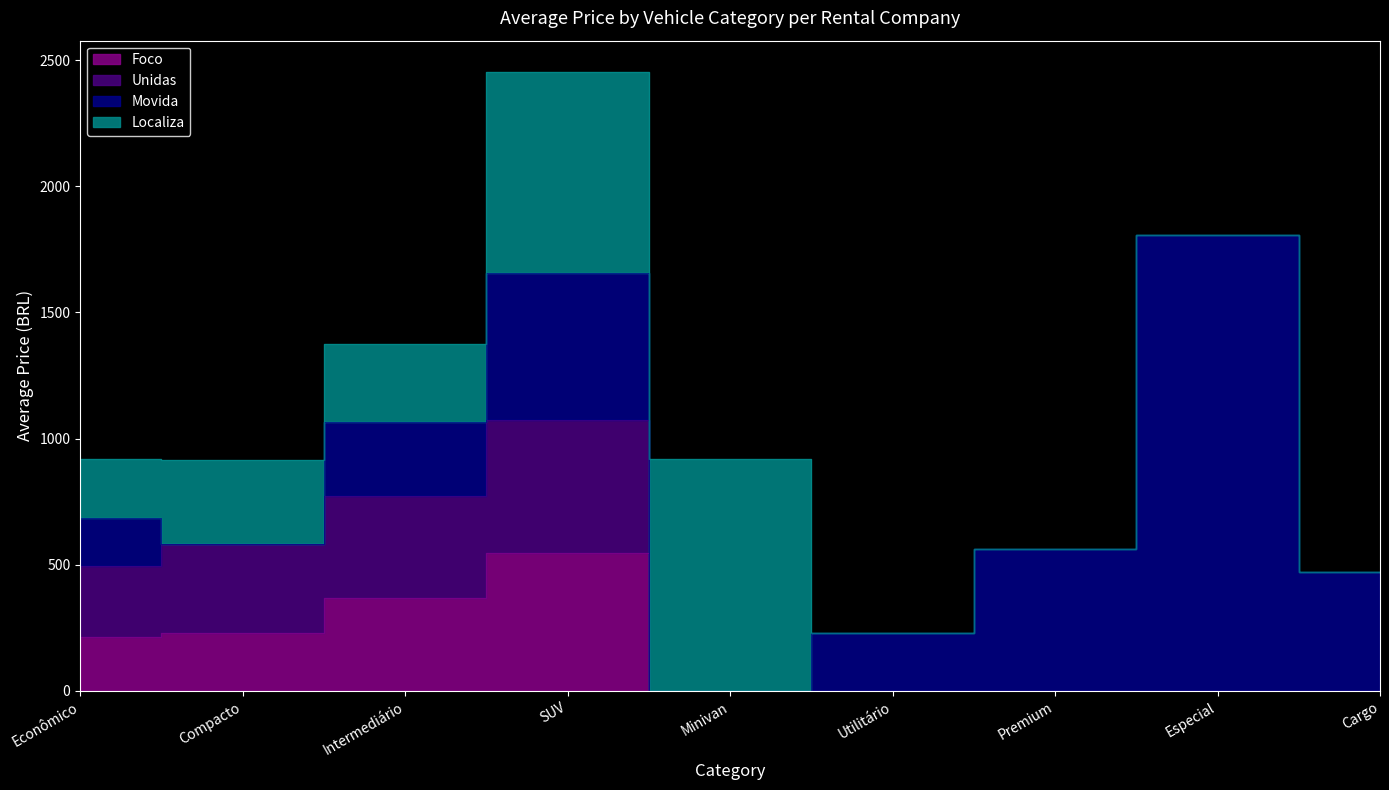

True or false: Foco and Unidas intersect in this chart.

False